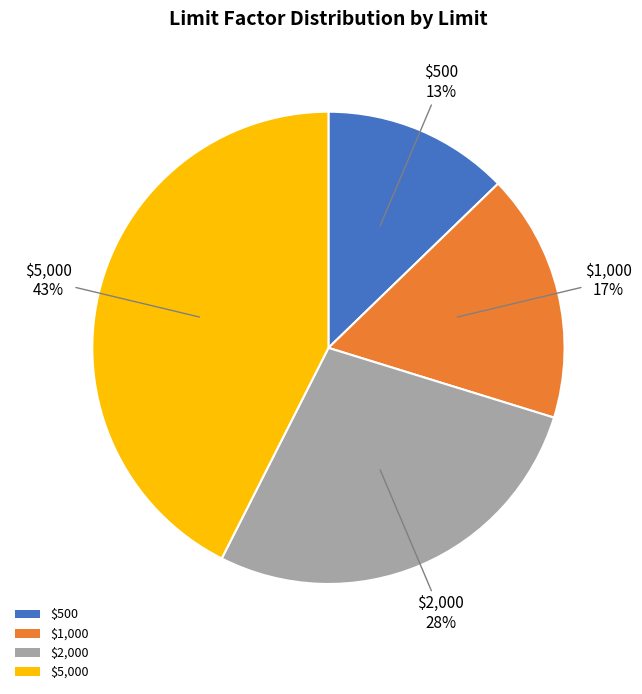

Is it true that $500 is 13% of the pie?

True